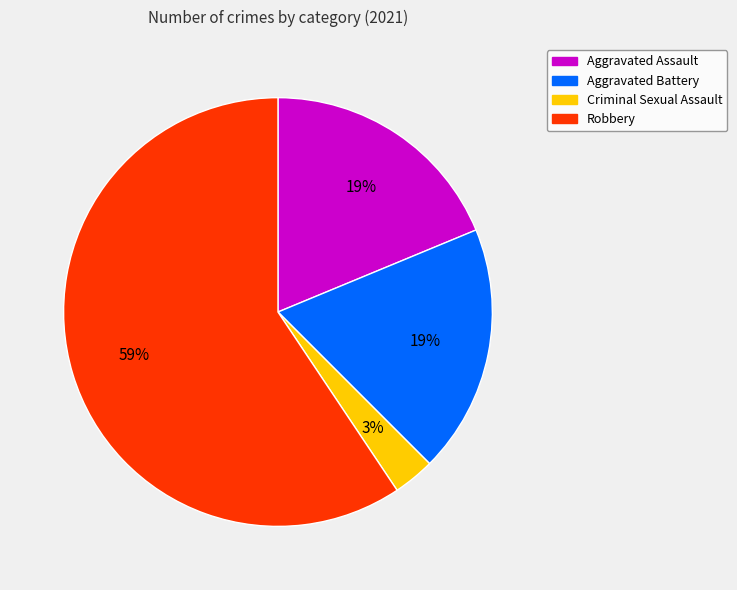

To the nearest percent, what portion does Criminal Sexual Assault represent?

3%